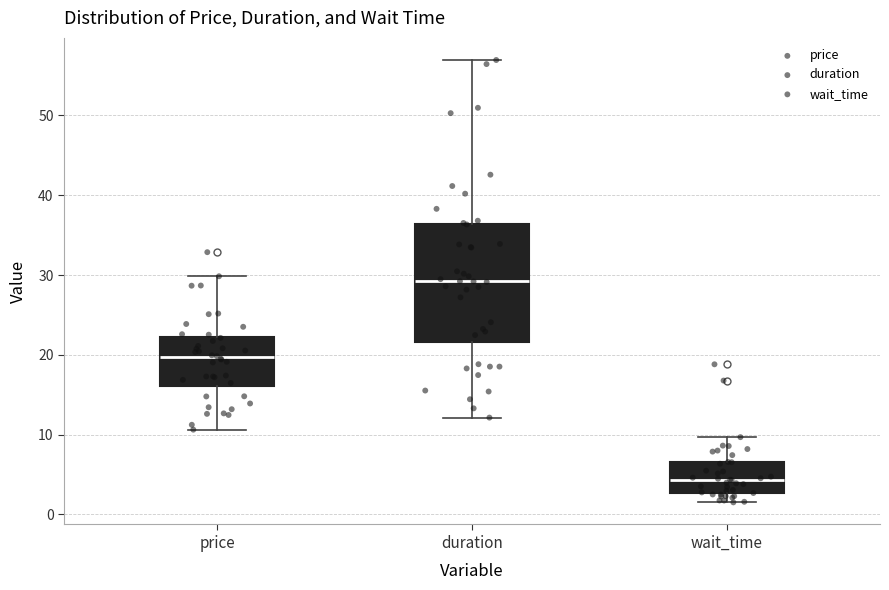

Reading left to right, read every box against the y-axis: the position of its median line, the range the box covers, and the ends of its whiskers. The values are not printed on the chart, so give them approximately, as read against the axis.

price: median 20, box 16 to 22, whiskers 11 to 30
duration: median 29, box 22 to 36, whiskers 12 to 57
wait_time: median 4, box 3 to 7, whiskers 2 to 10